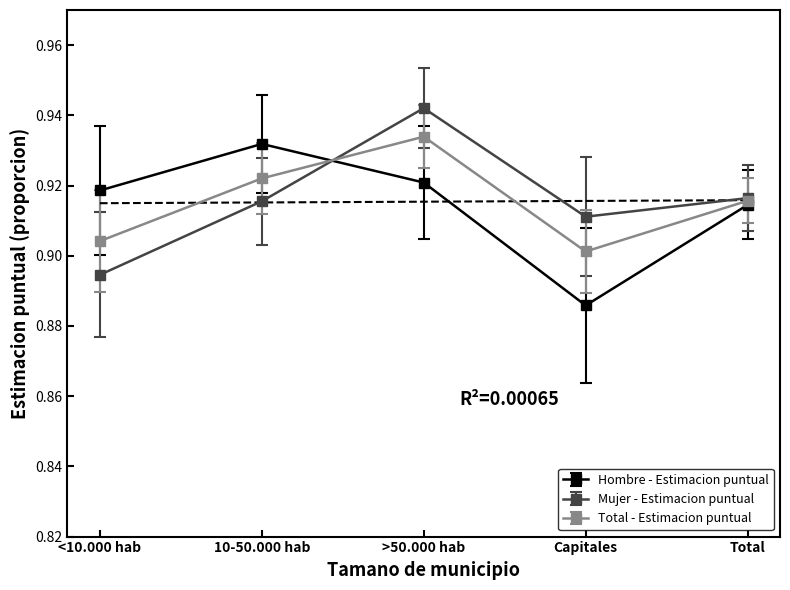

What is the value of the Total - Estimacion puntual point at the 2nd from the left?

0.9